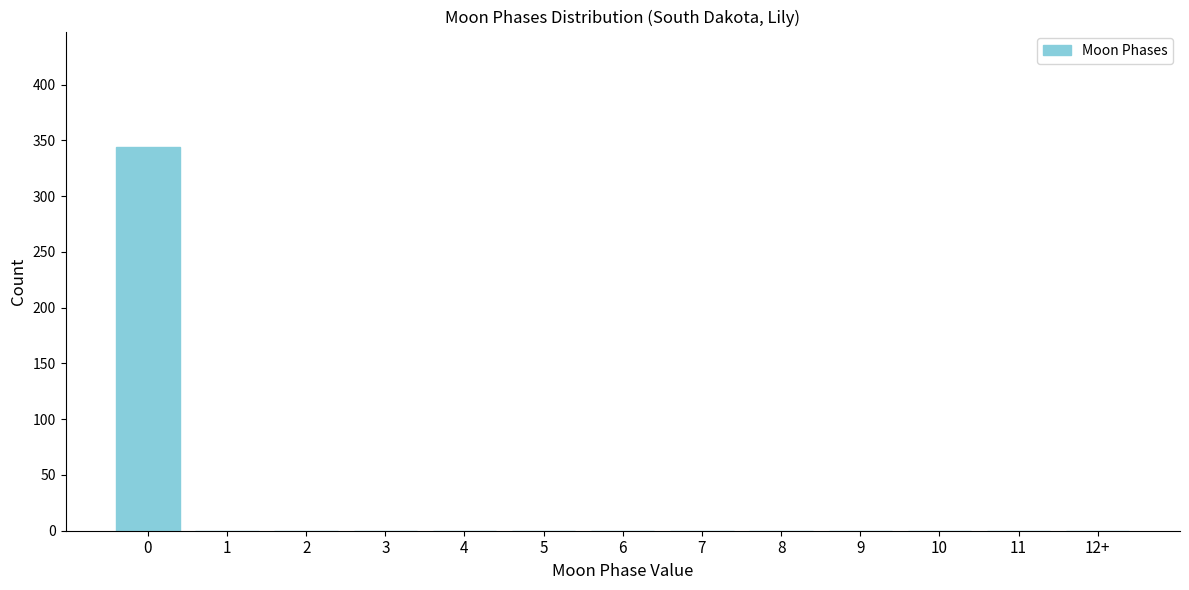

Reading left to right, transcribe all the data shown in this chart.

0=344	1=0	2=0	3=0	4=0	5=0	6=0	7=0	8=0	9=0	10=0	11=0	12+=0